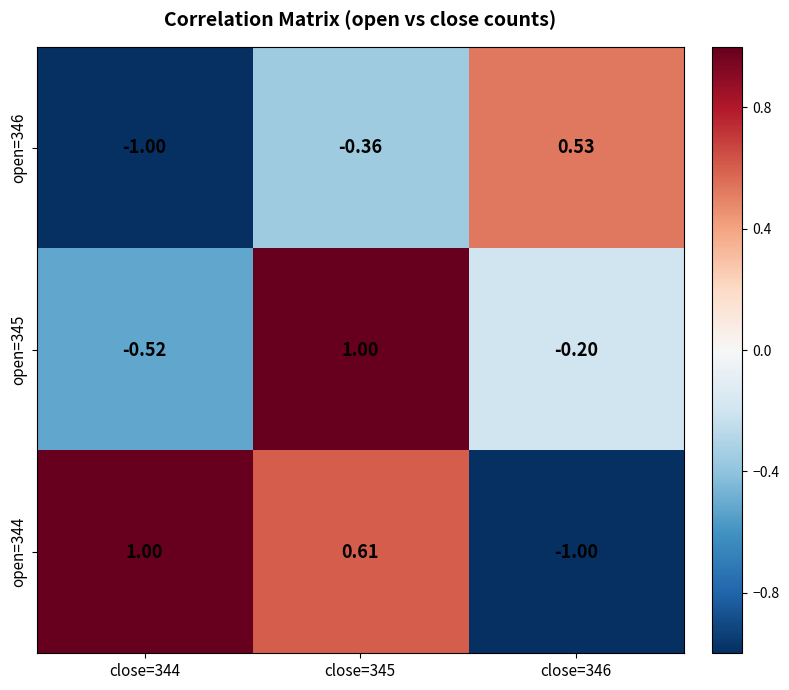

Is the value of open=345 at close=346 greater than the value of open=346 at close=344?

Yes